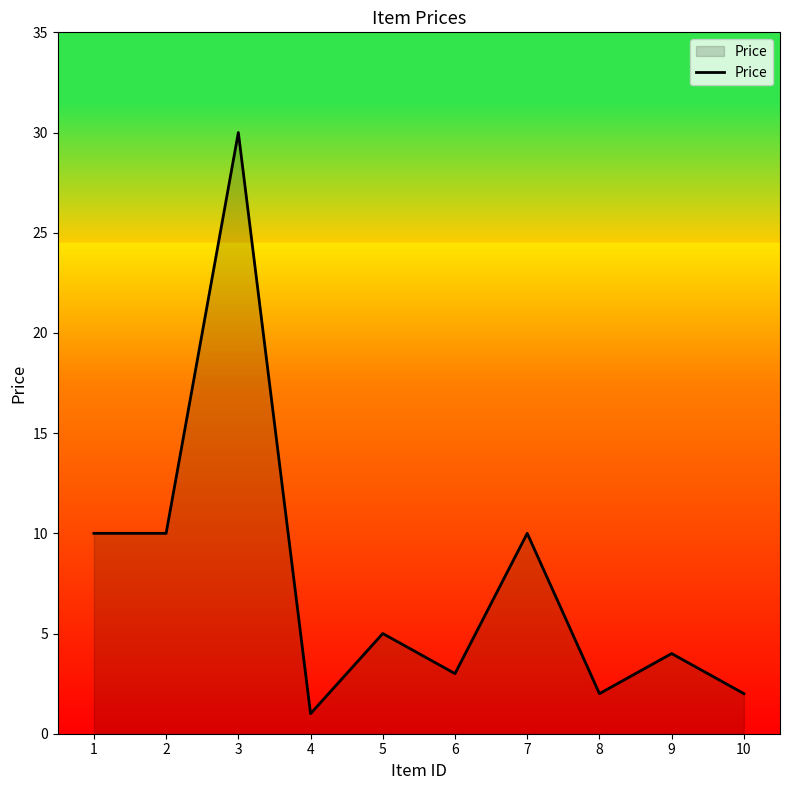

Which label corresponds to the smallest value in the chart?

4